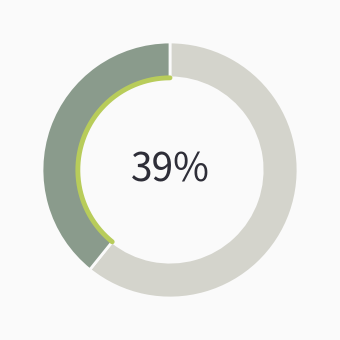

Does 20211123090000 account for over 50% of the chart?

No